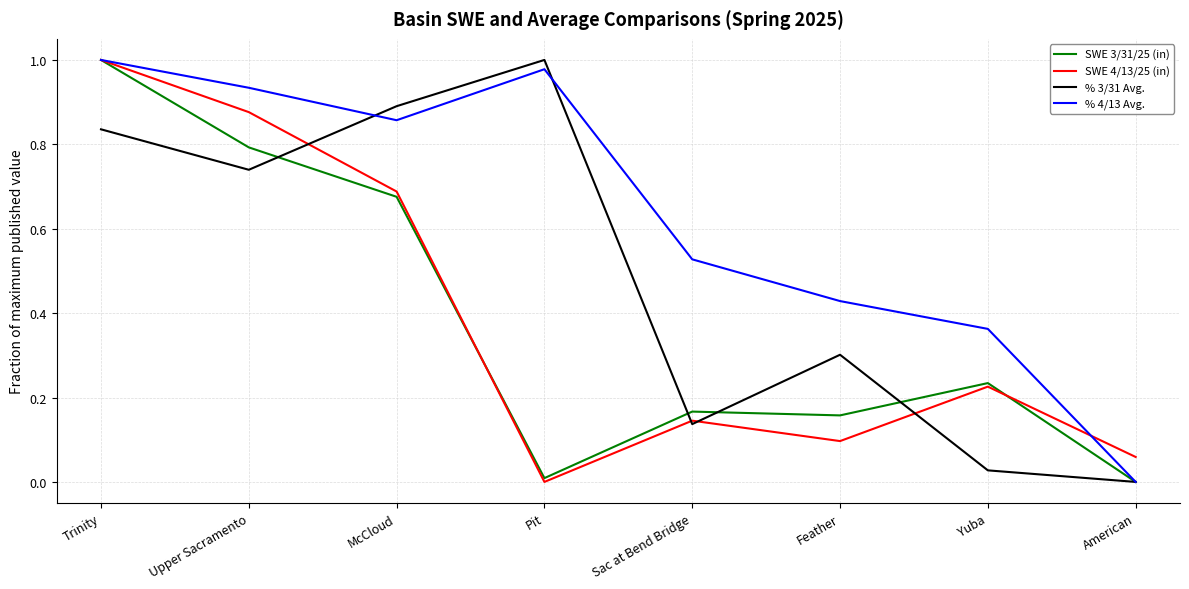

What is the sum of the SWE 3/31/25 (in) values at Feather and Trinity?

1.2